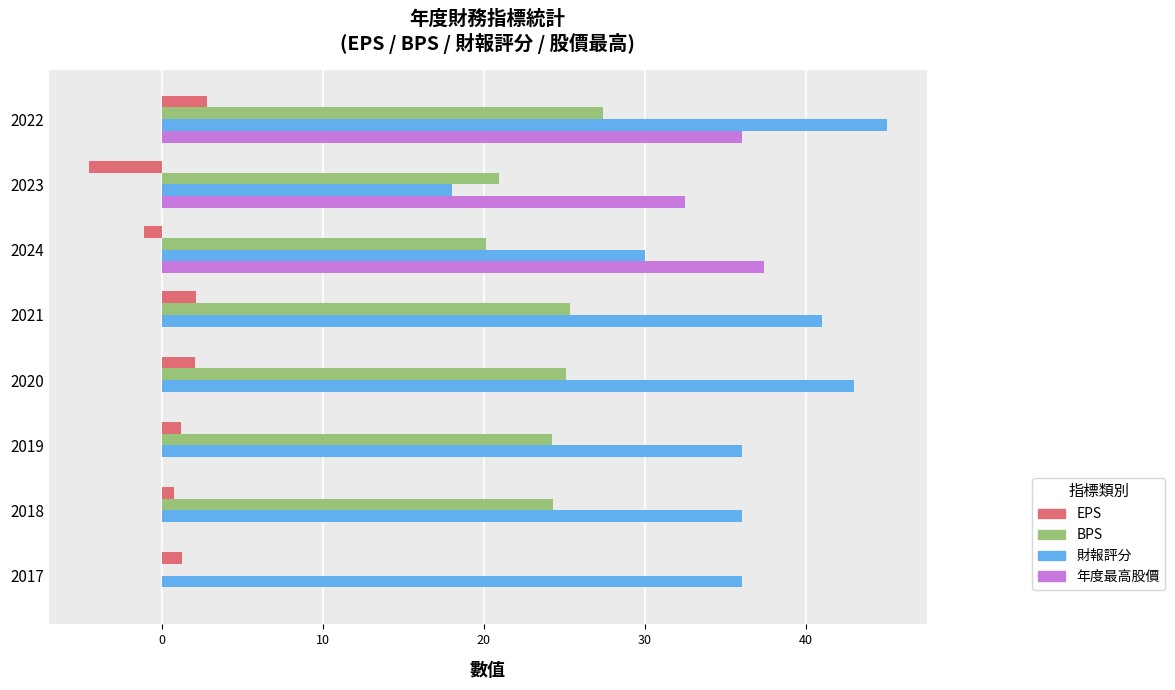

What is the approximate value of 財報評分 at 2023?

18.0